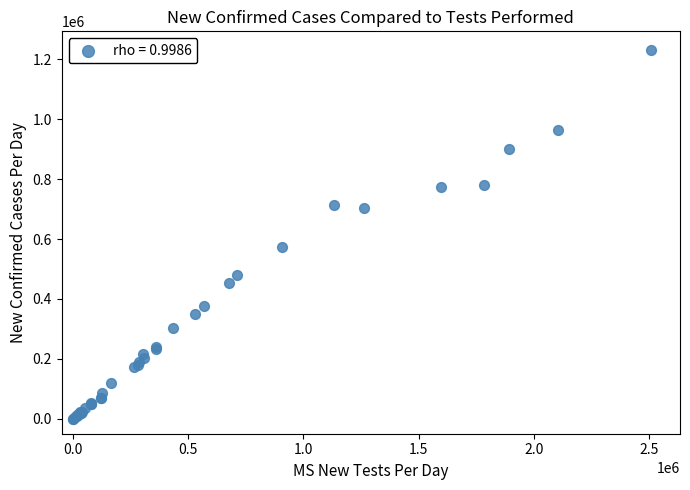

What Y value in the scatter plot is closest to 616000?

572000